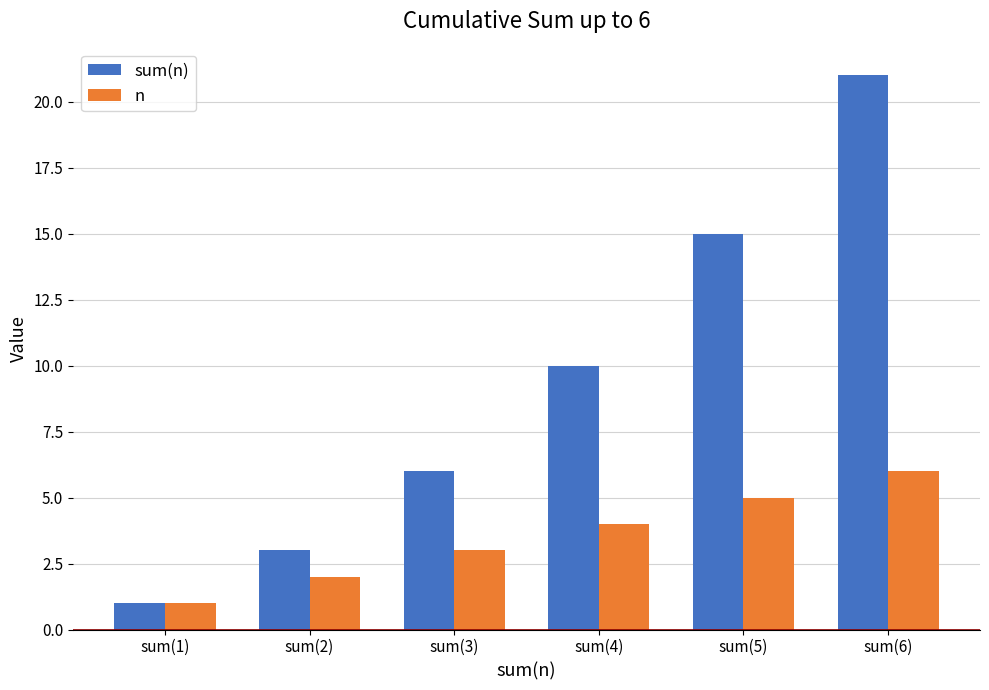

What are all the series names shown in the legend?

sum(n), n